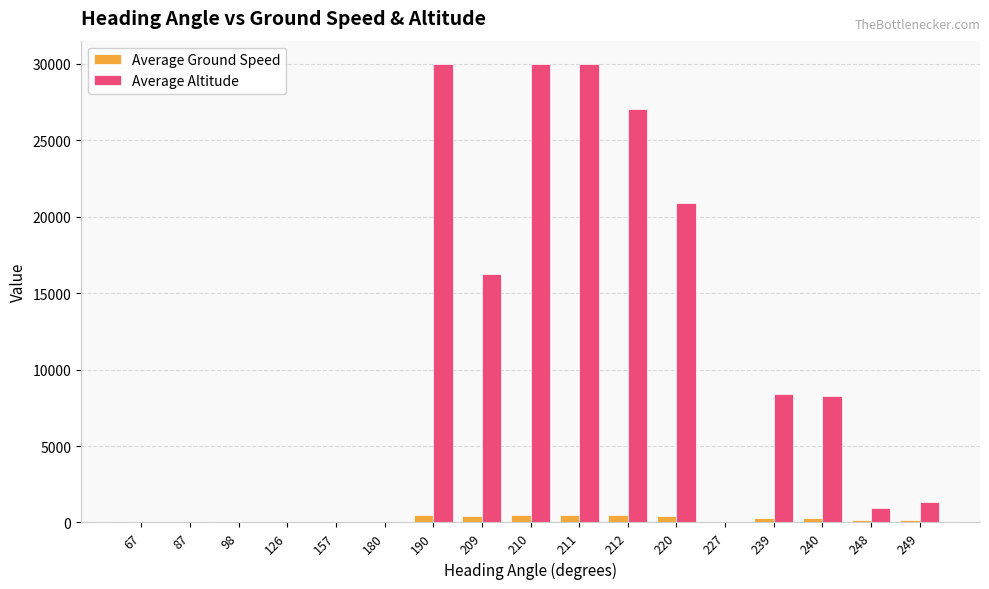

Between 157 and 220, which series saw the biggest shift?

Average Altitude